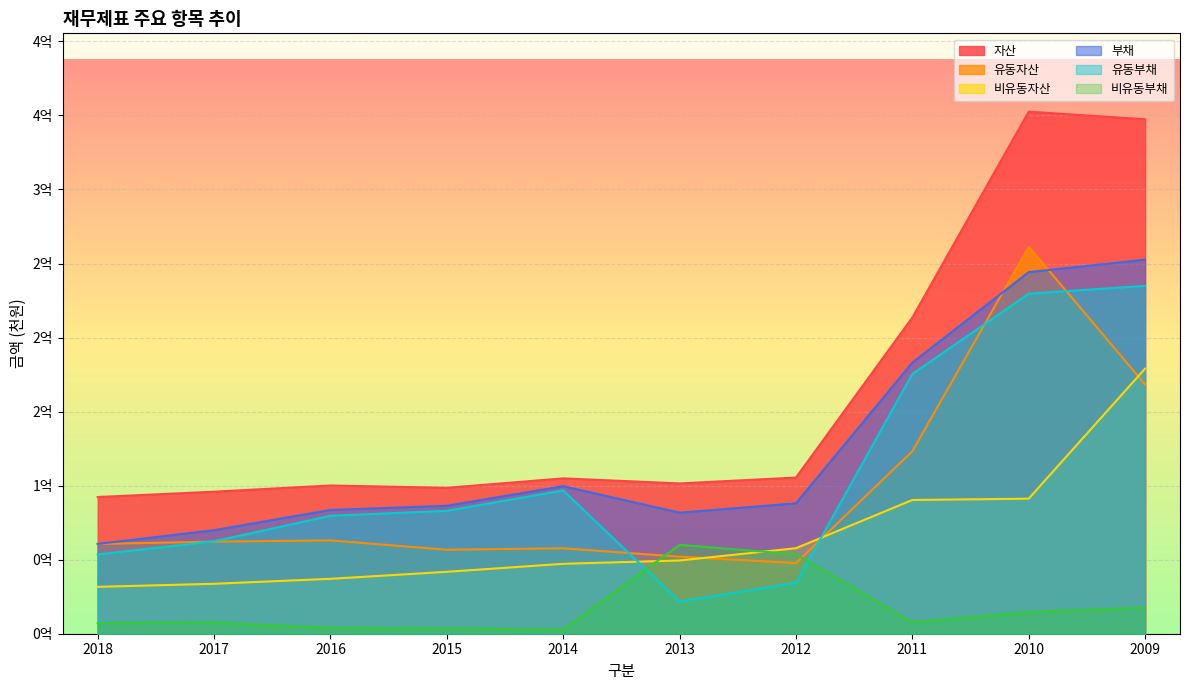

What is the greatest value displayed?

352555306